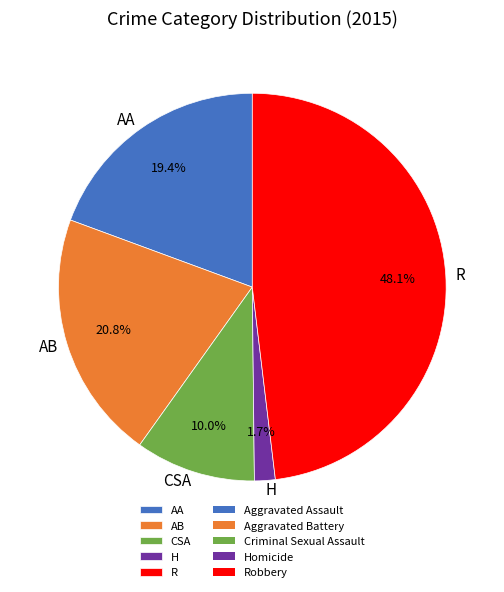

What is the smallest slice in the pie chart?

H